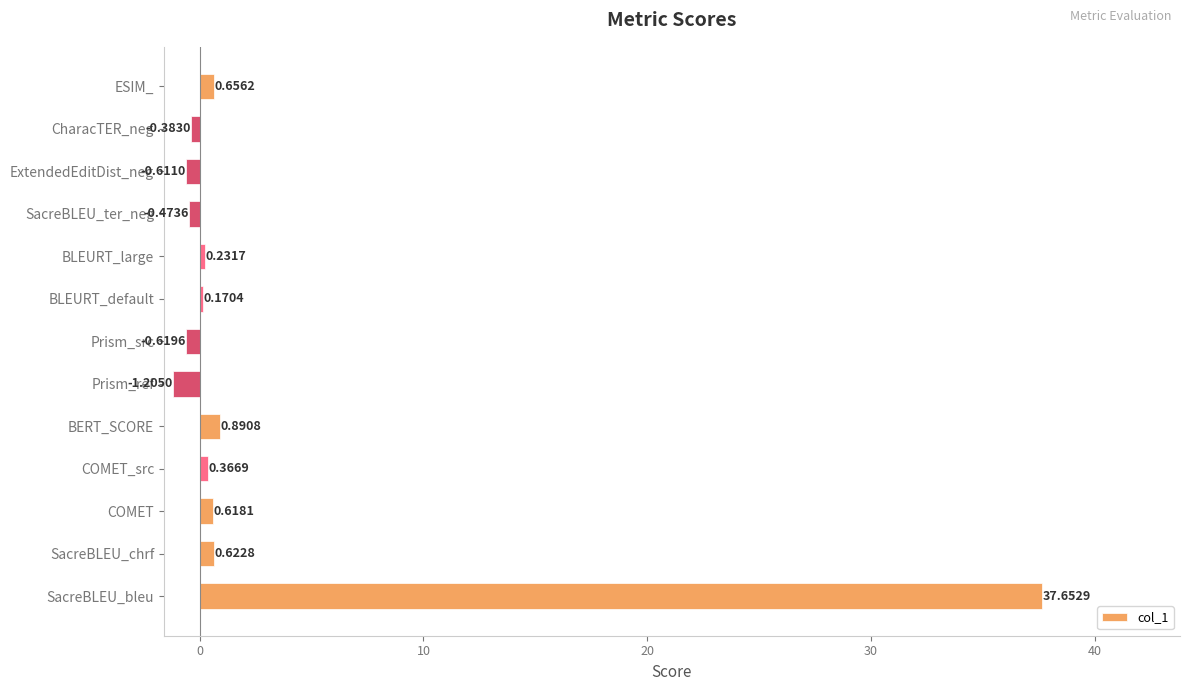

What is the sum of all values?

37.9